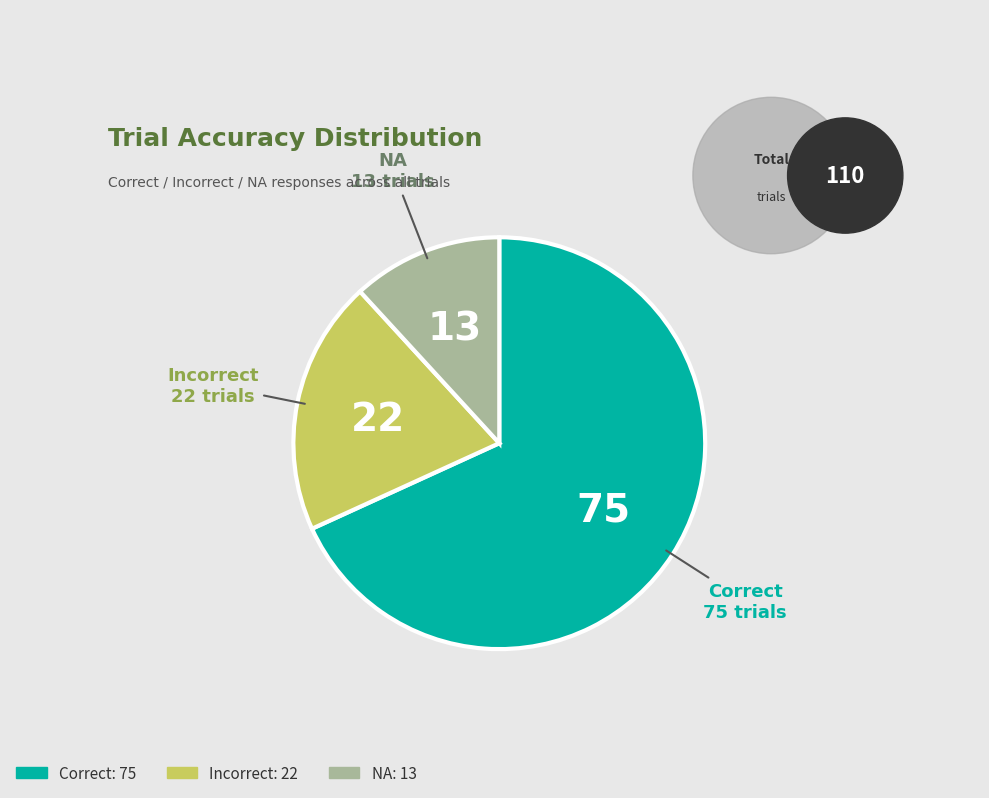

Is there a majority slice in this chart?

Yes